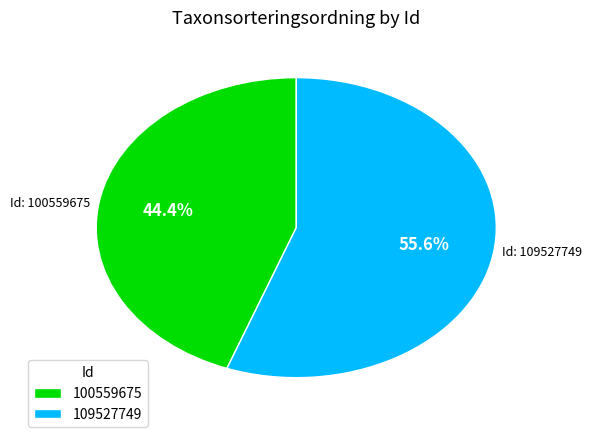

What is the largest slice in the pie chart?

109527749